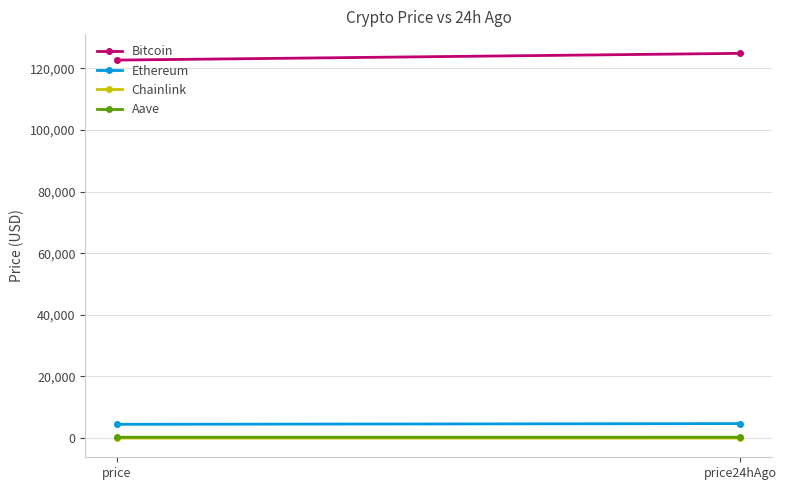

Is it true that Aave equals 473.2 at price24hAgo?

False